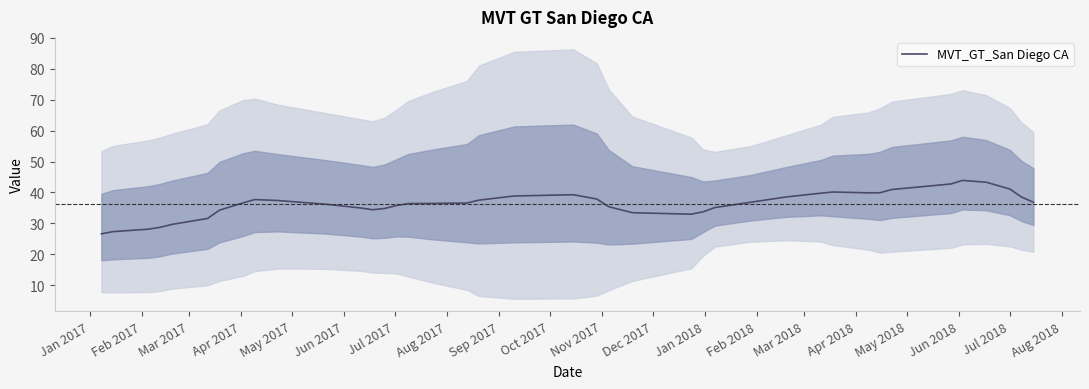

What is the maximum value for MVT_GT_San Diego CA?

43.9